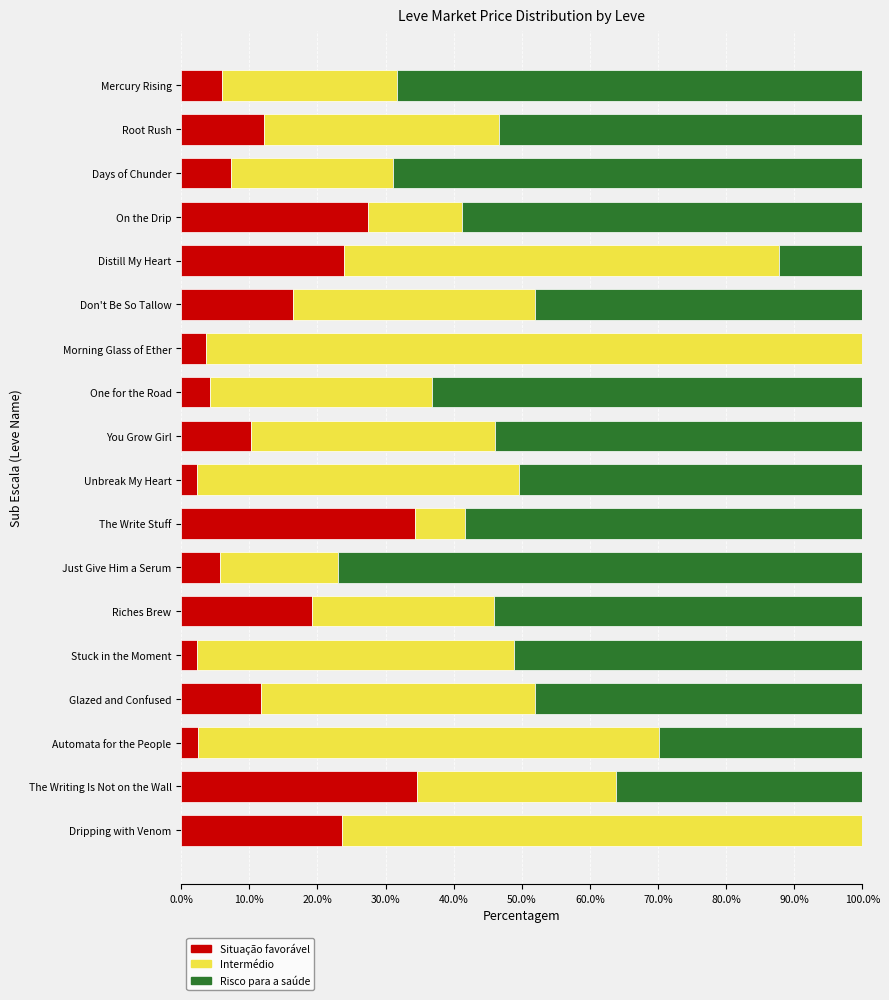

What is the total value across all series at Days of Chunder?

100.0